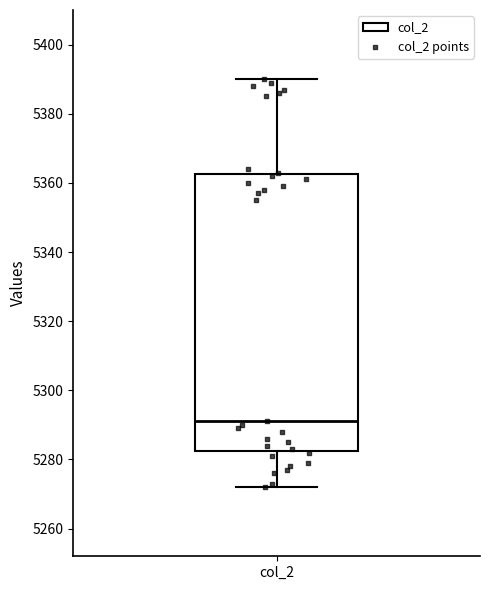

Where does the median line of the box for col_2 sit on the y-axis? The values are not printed on the chart, so give them approximately, as read against the axis.

5292